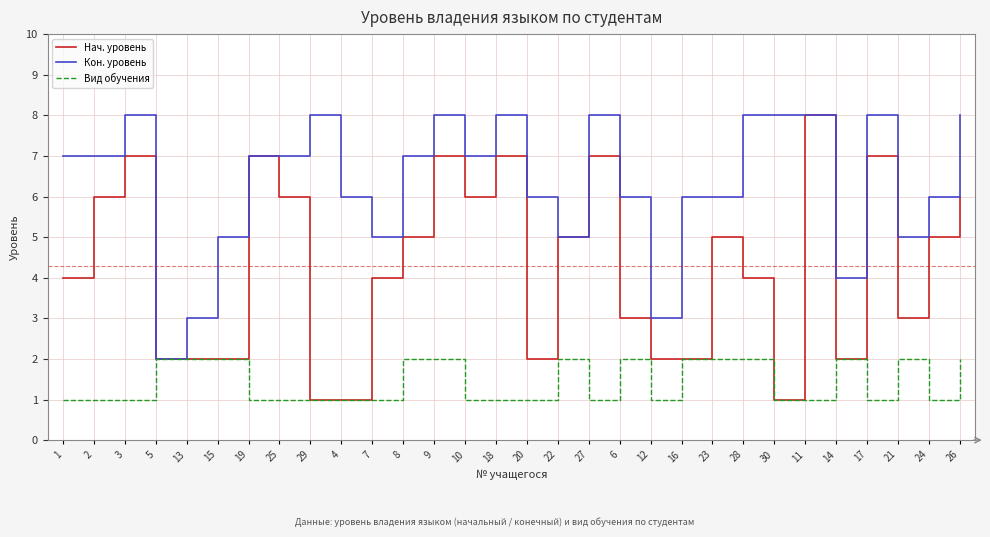

What is the maximum value for Кон. уровень?

8